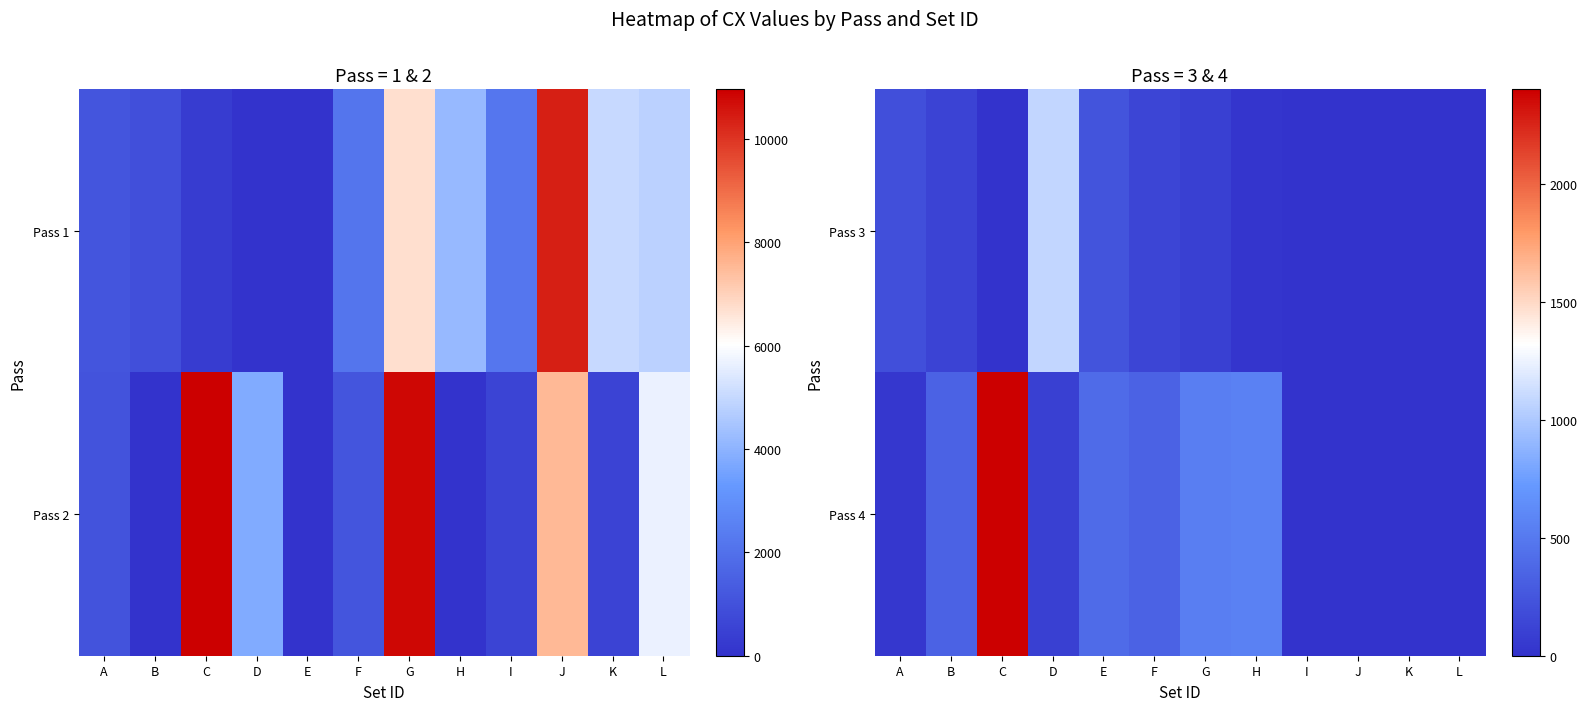

Between A and D, which is larger?

D